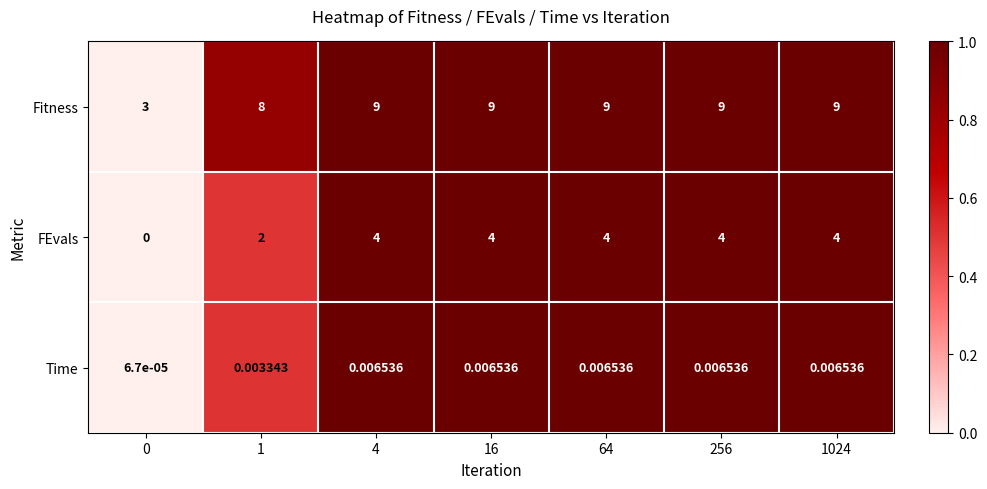

Rank the series by their maximum value, from lowest to highest.

Time, FEvals, Fitness